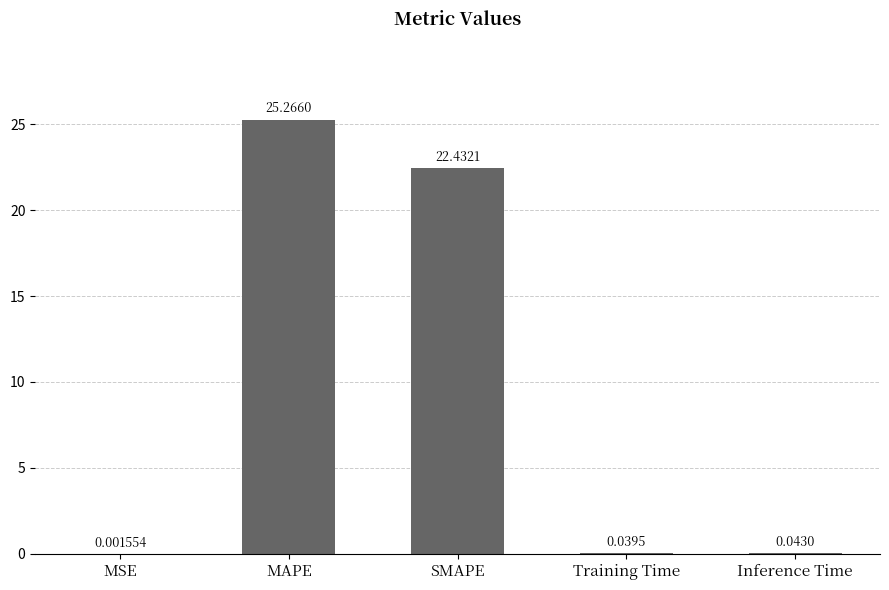

Between SMAPE and MSE, which is larger?

SMAPE